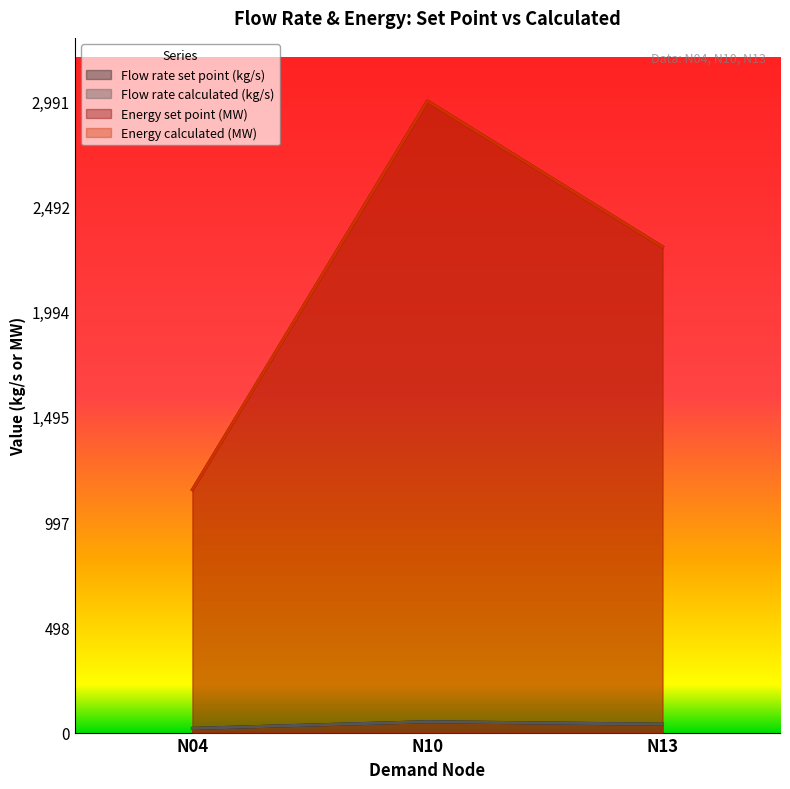

What is the difference between the maximum and second lowest values in the Flow rate calculated (kg/s) series?

11.9